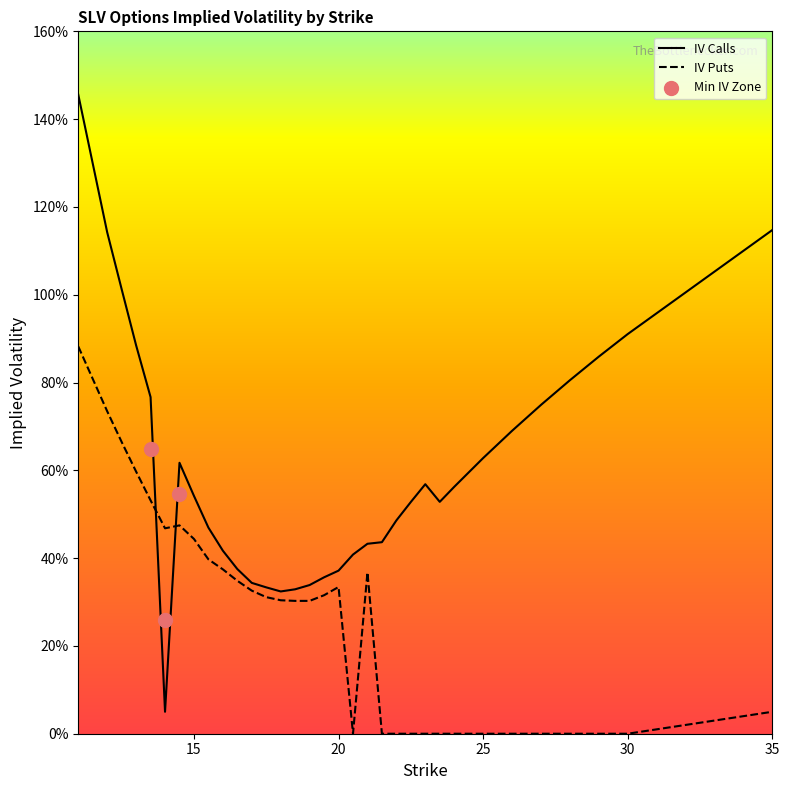

Which series has the largest total across all categories?

iv_calls